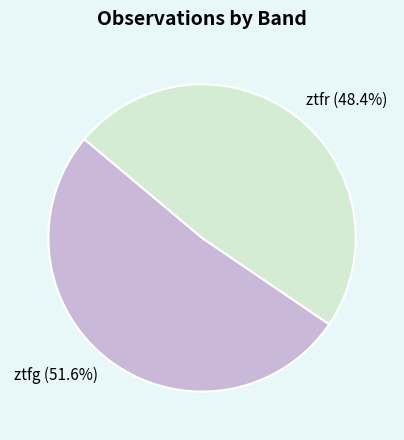

To the nearest percent, what is the combined percentage of ztfg and ztfr?

100%